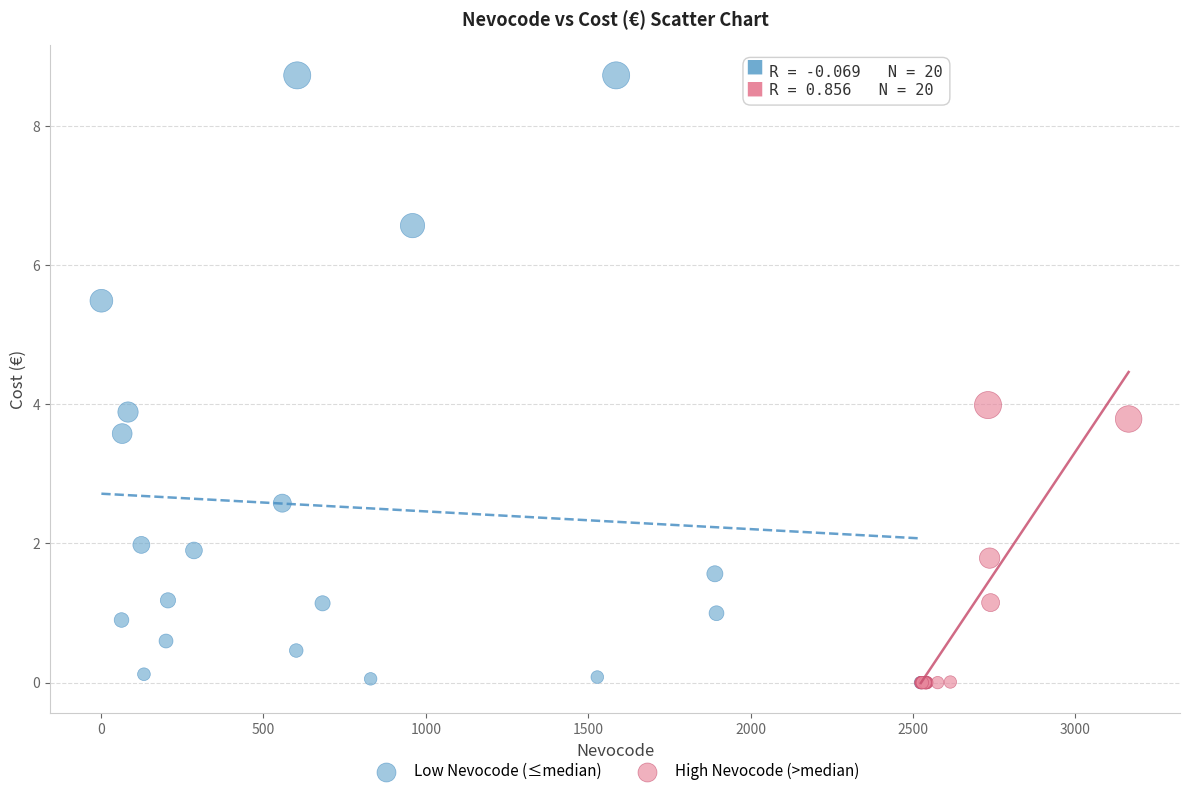

What are all the series names shown in the legend?

Low Nevocode (≤median), High Nevocode (>median)